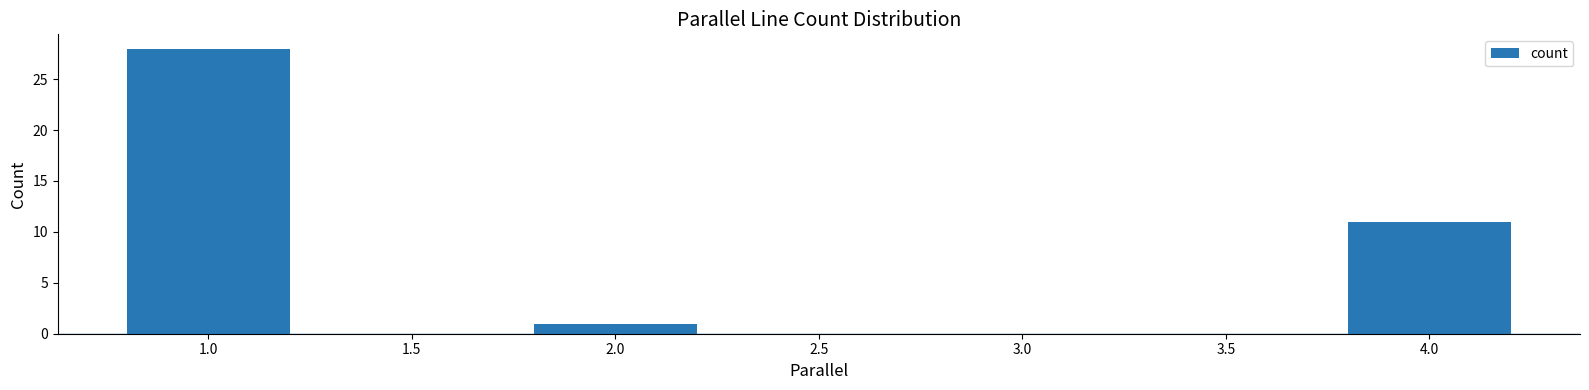

What is the maximum value shown in the chart?

28